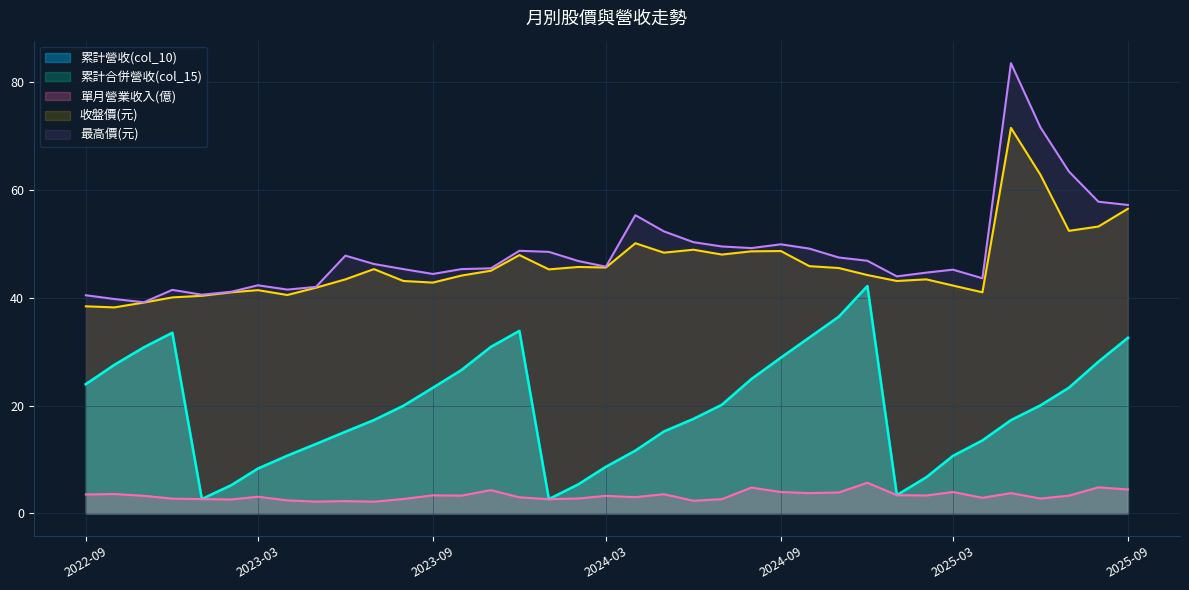

The value of 累計營收(col_10) at 2023-02 is 5.2. True or false?

True